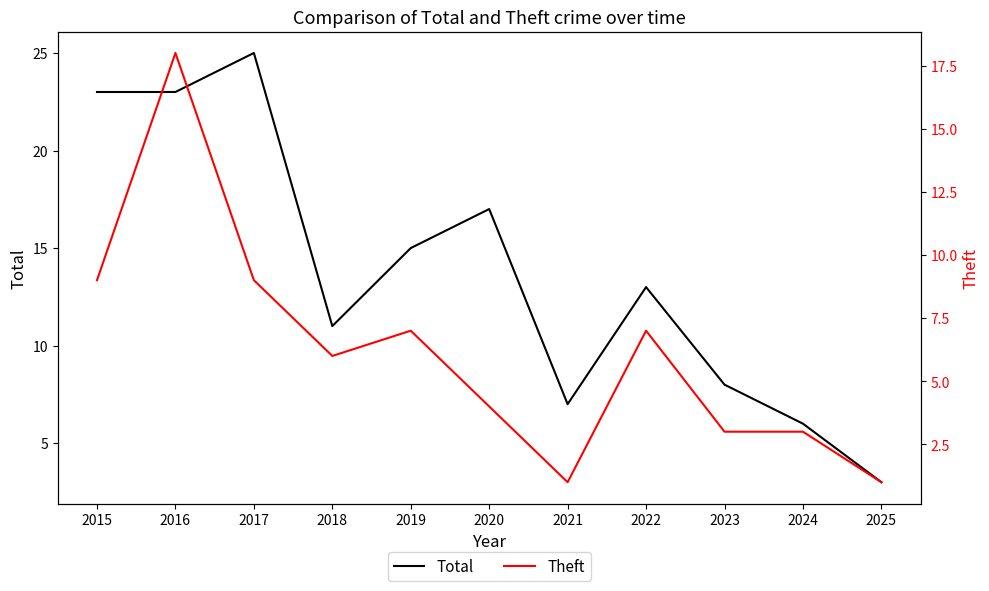

What is the spread (max minus min) of values at 2021?

6